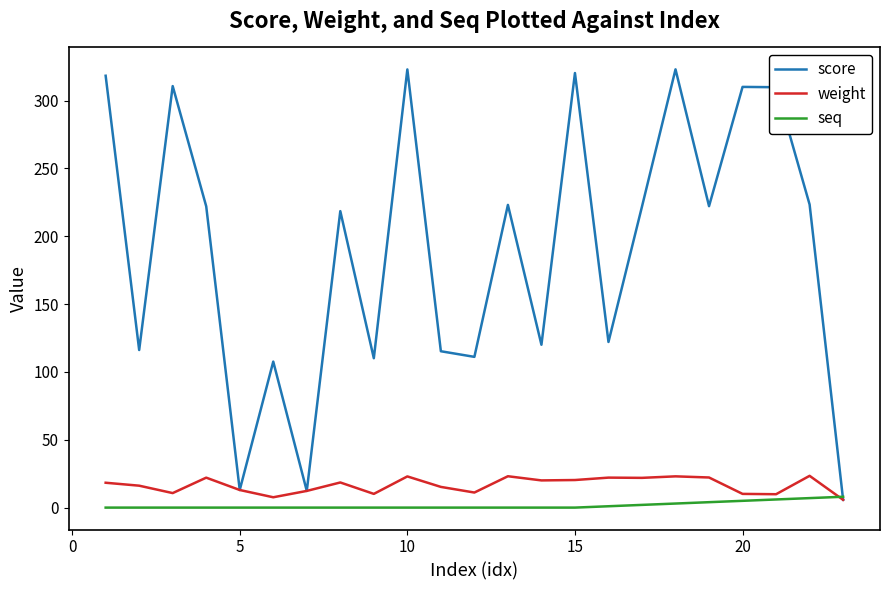

Which series has the largest total across all categories?

score